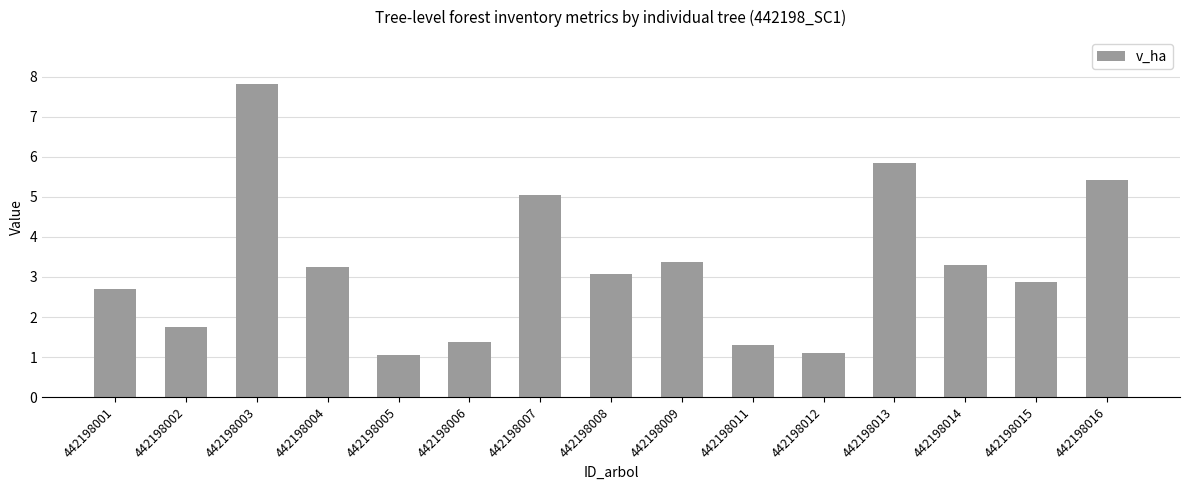

The chart shows a value of 5.8 at 442198013. True or false?

True